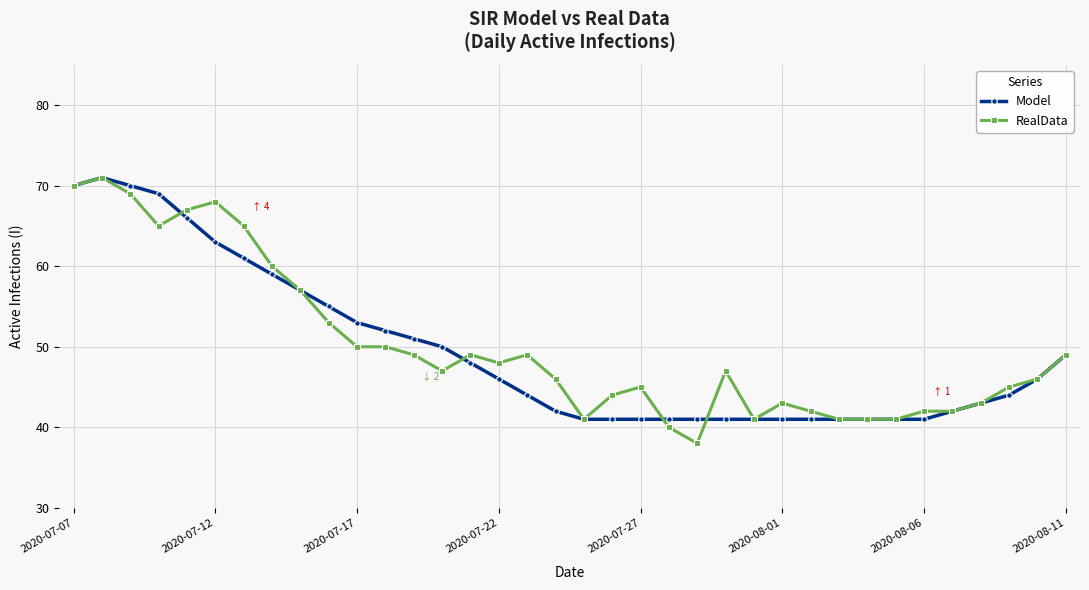

True or false: Model has more than 0 interior local peaks.

True